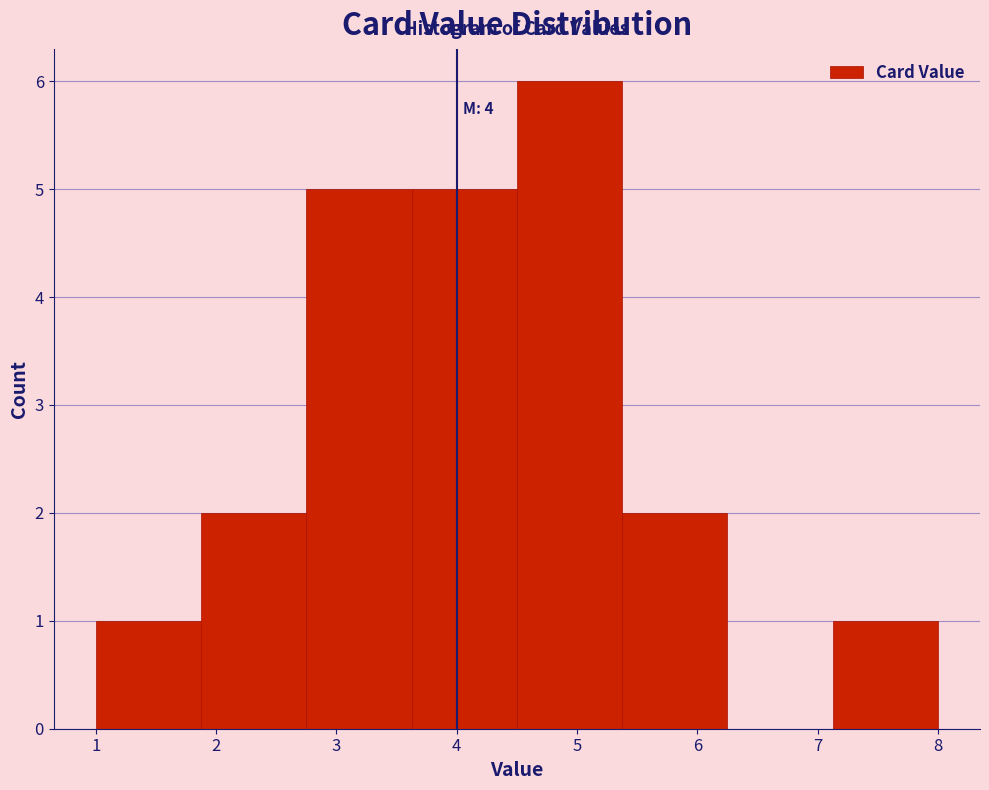

Over which range of the x-axis is the bar tallest?

4.5 to 5.4